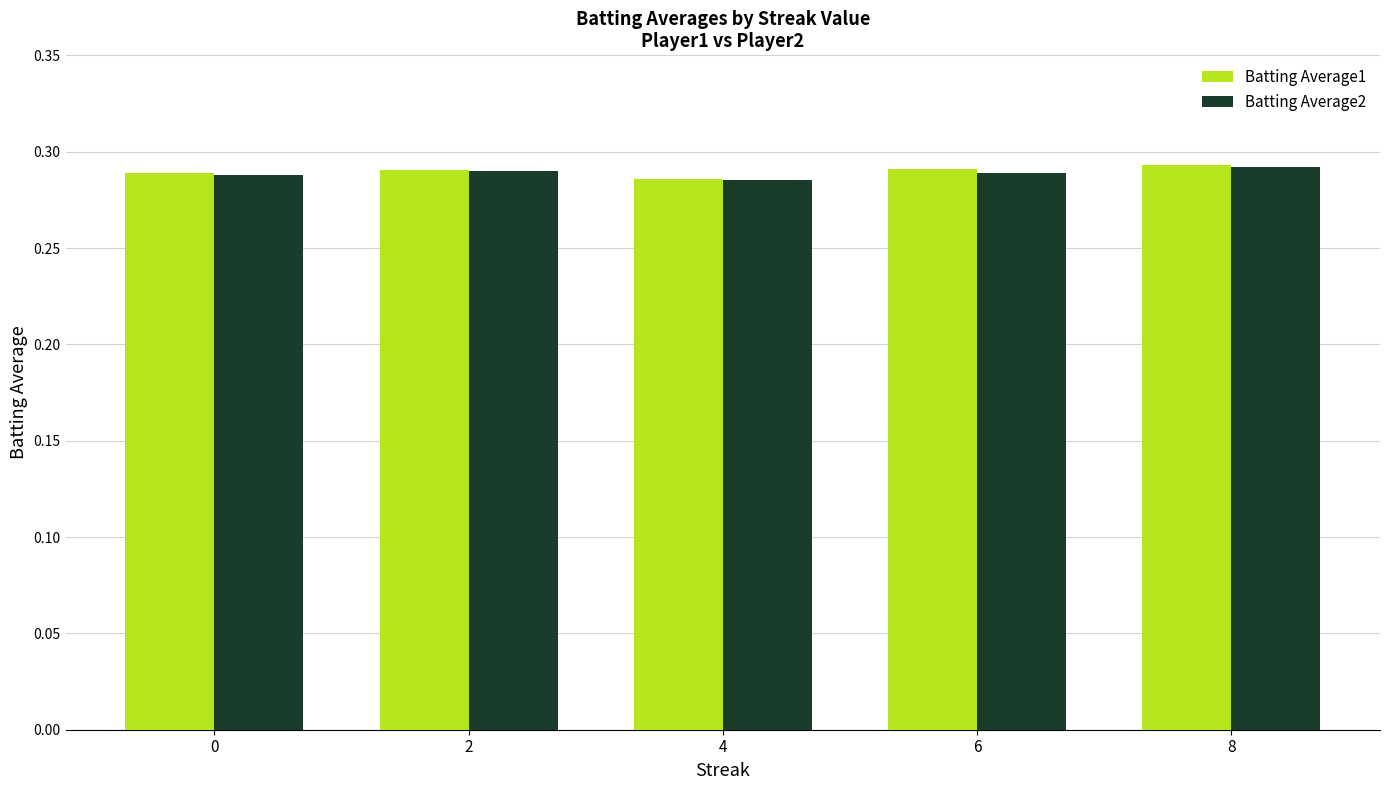

Count the Batting Average2 values in the range 0 to 1.

5